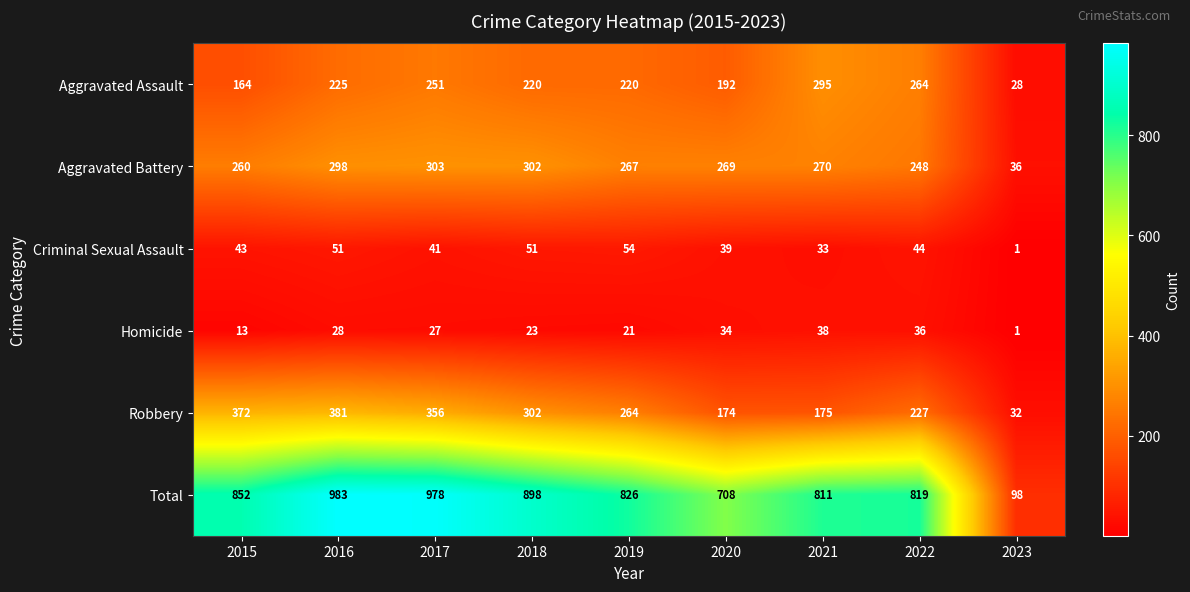

Rank the series by their maximum value, from highest to lowest.

Total, Robbery, Aggravated Battery, Aggravated Assault, Criminal Sexual Assault, Homicide